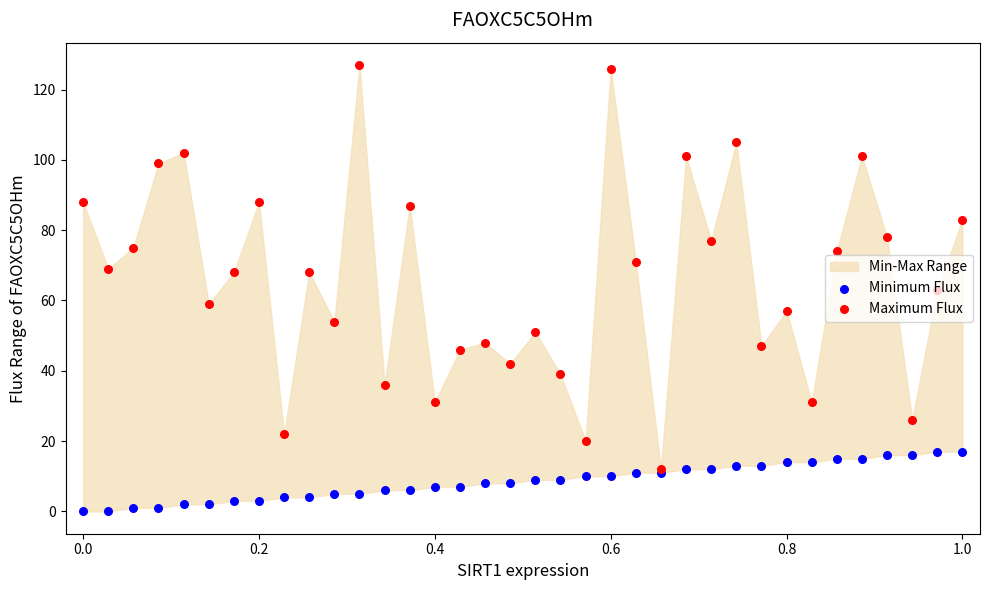

Which series reaches the minimum Y coordinate?

Minimum Flux